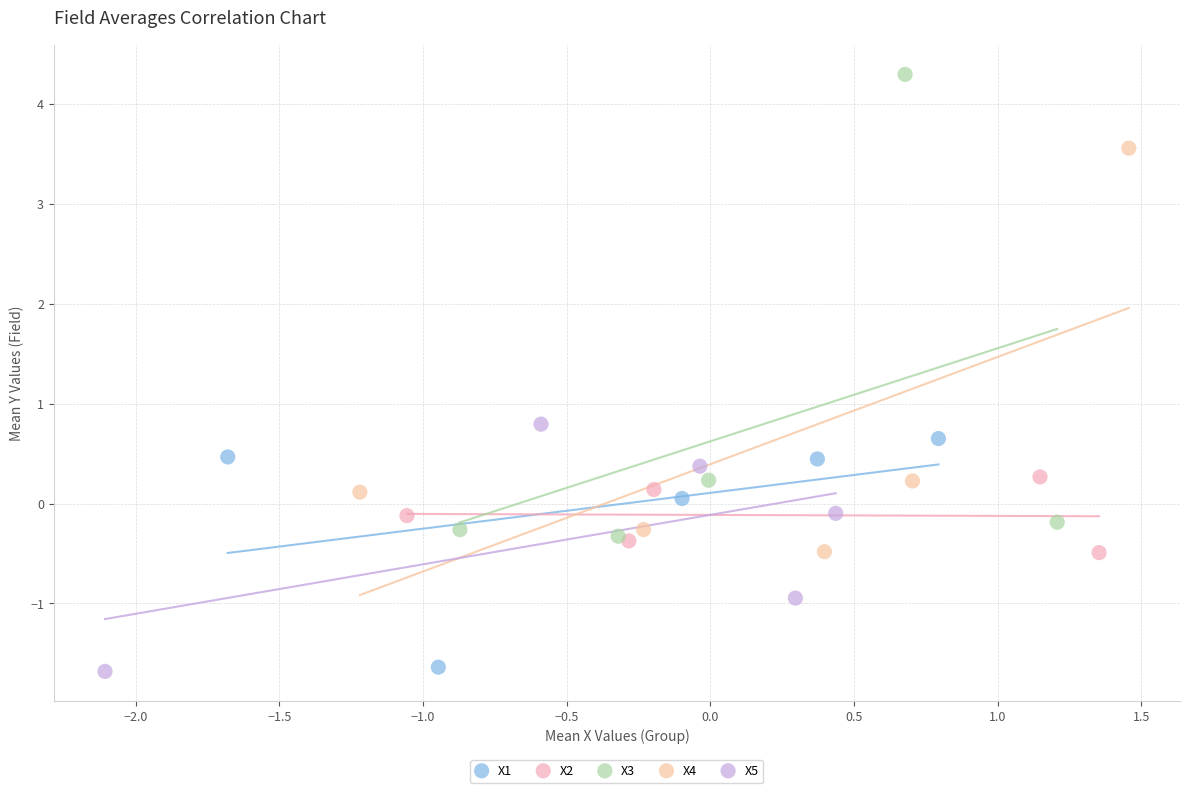

What are all the series names shown in the legend?

X1, X2, X3, X4, X5